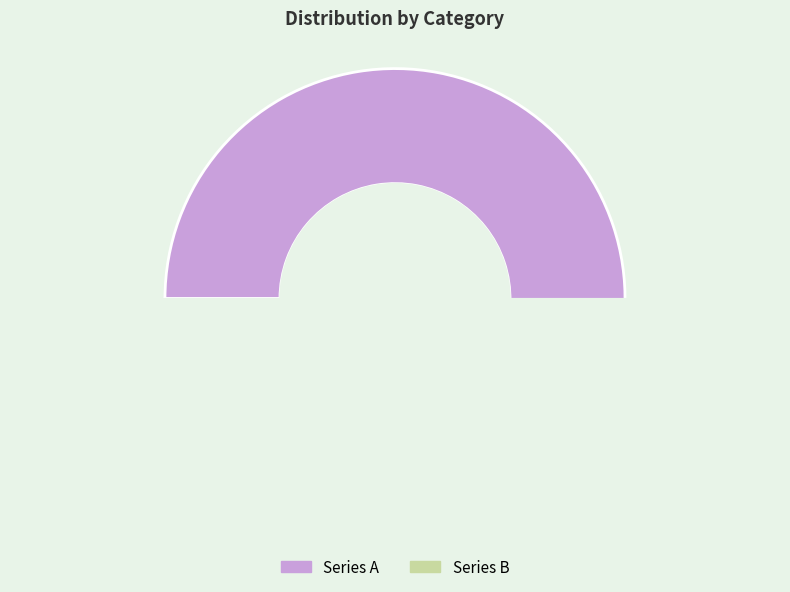

How many slices are in this pie chart?

2